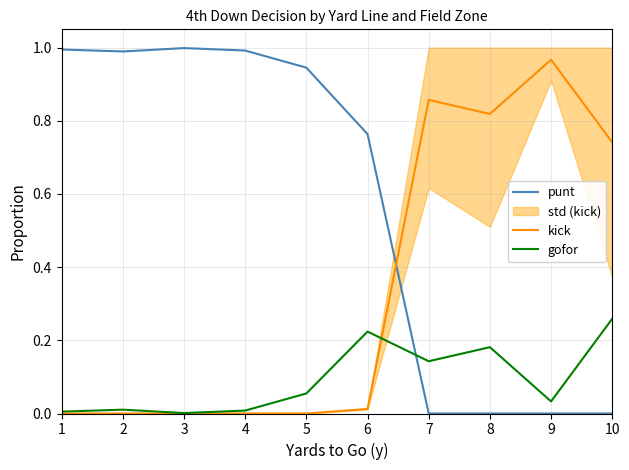

Where is kick nearest to the value 0?

1